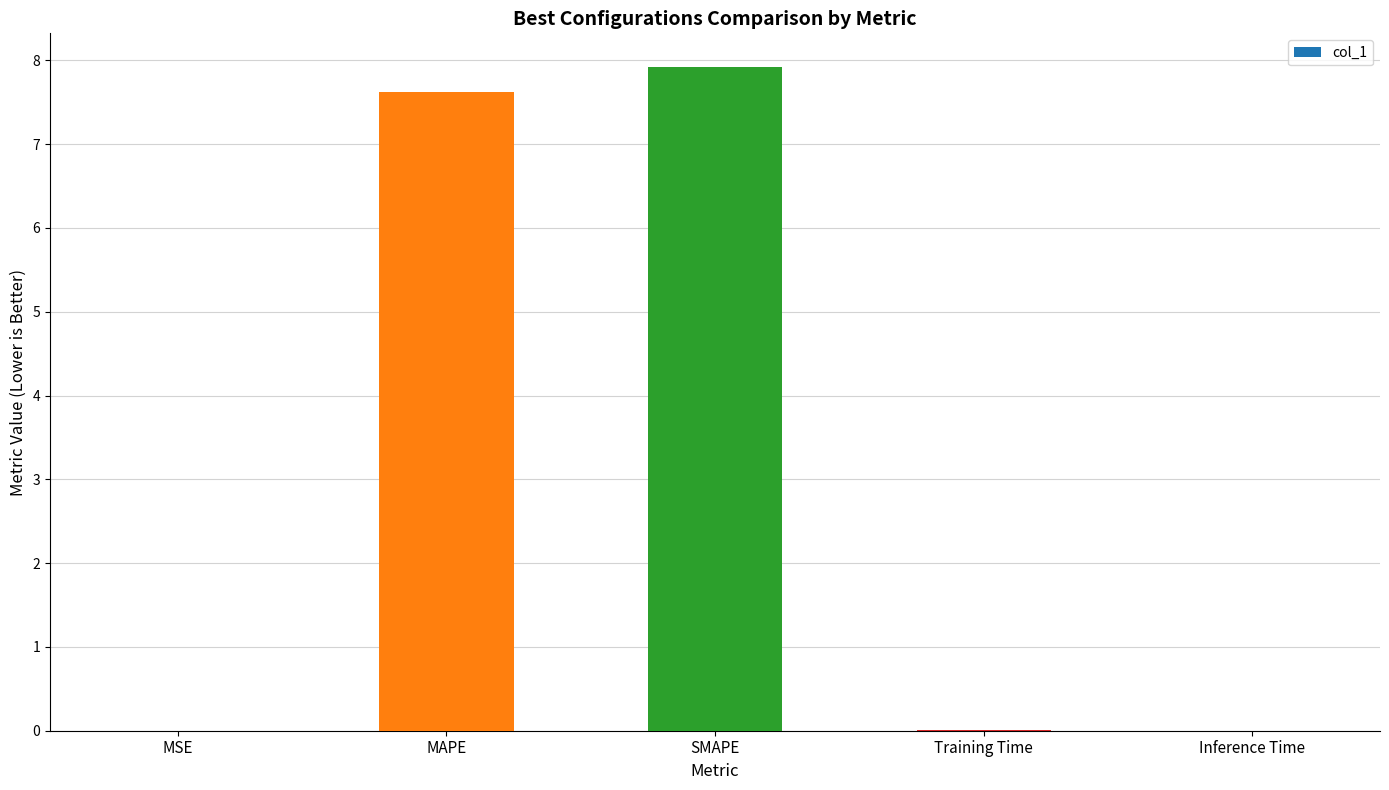

What is the sum of all values?

15.6